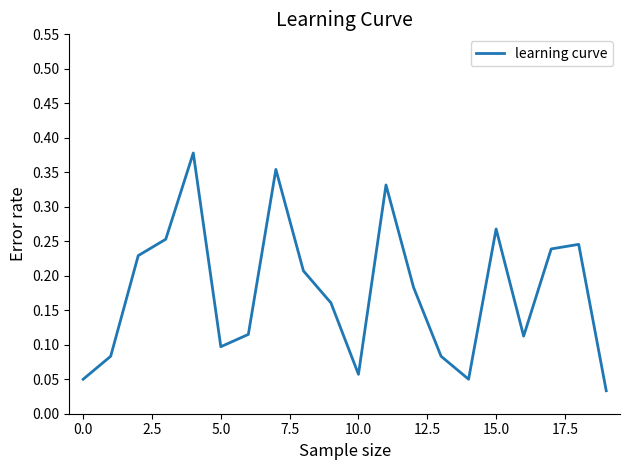

What is the maximum value shown in the chart?

0.4